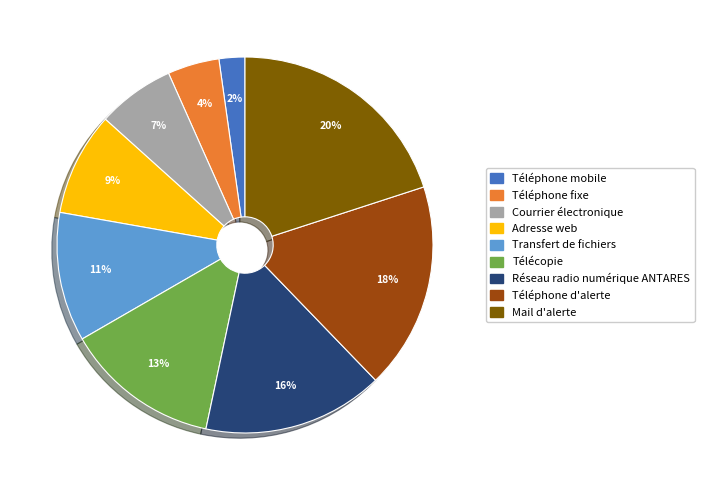

To the nearest percent, what is the difference between the largest and smallest slice percentages?

18%